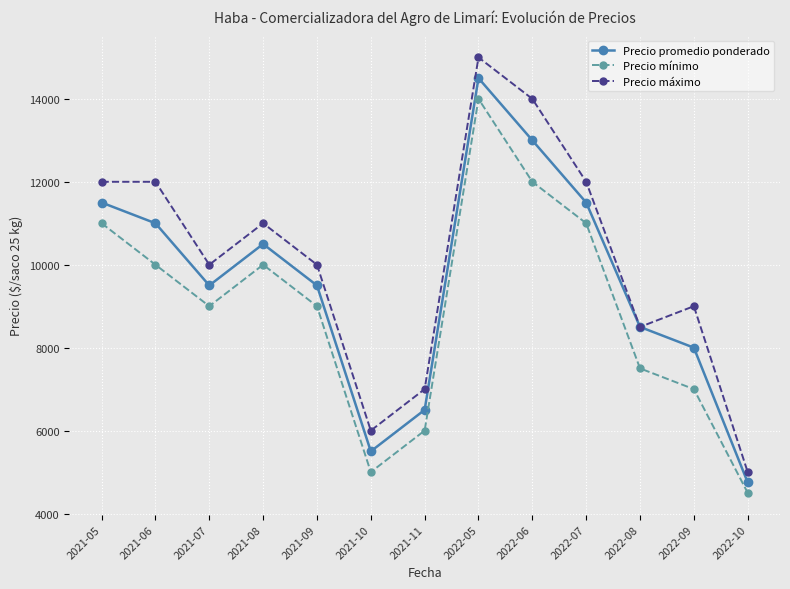

Which series has the largest total across all categories?

Precio máximo